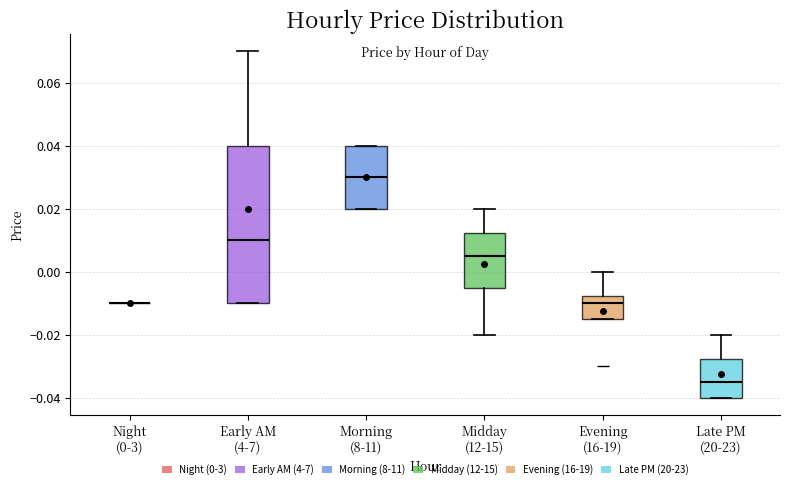

Comparing the boxes themselves (not the whiskers), which one is the tallest?

Early AM (4-7)